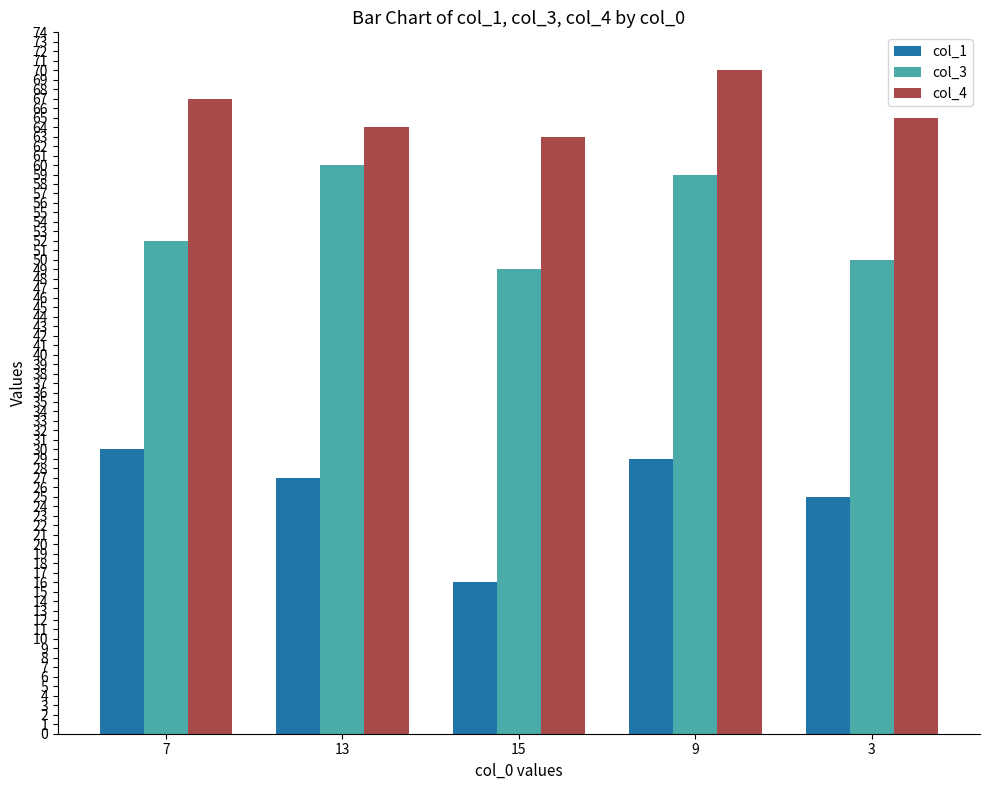

Rank the series by their average value, from highest to lowest.

col_4, col_3, col_1